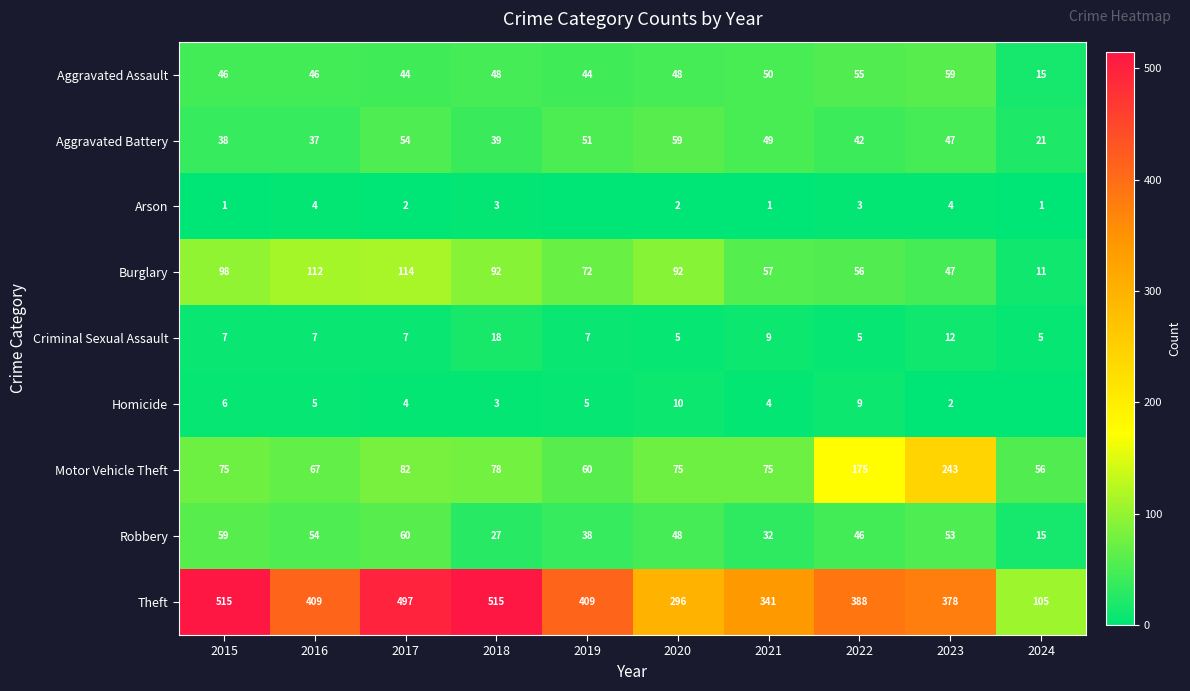

What is the difference between the Motor Vehicle Theft values at 2021 and 2023?

168